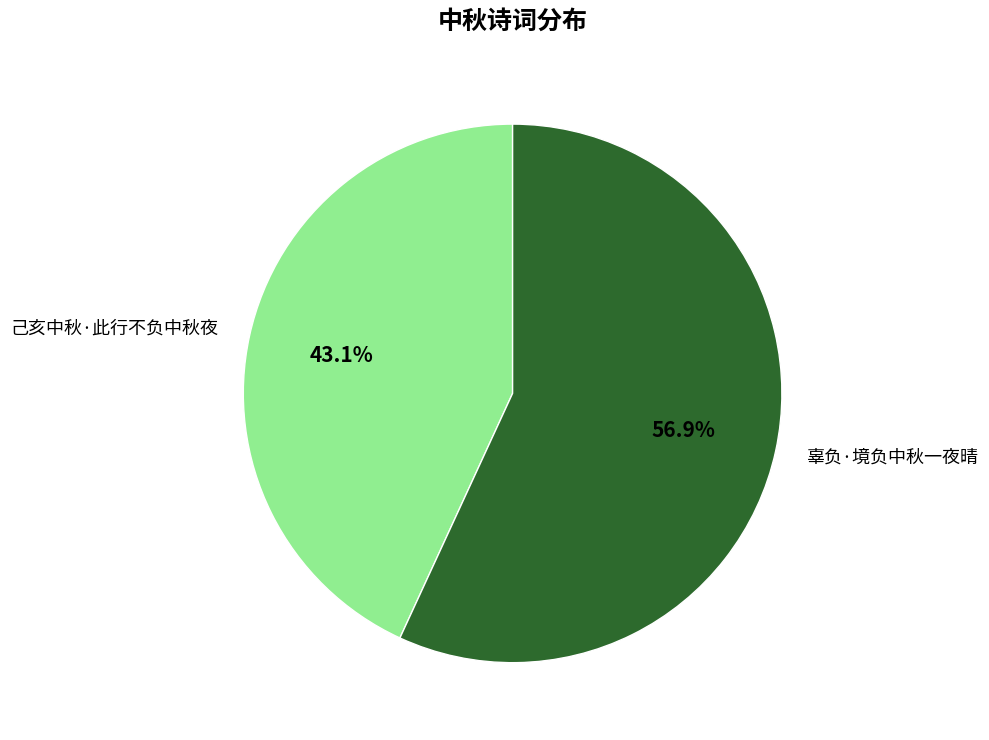

What is the total percentage of 辜负·境负中秋一夜晴 and 己亥中秋·此行不负中秋夜?

100.0%